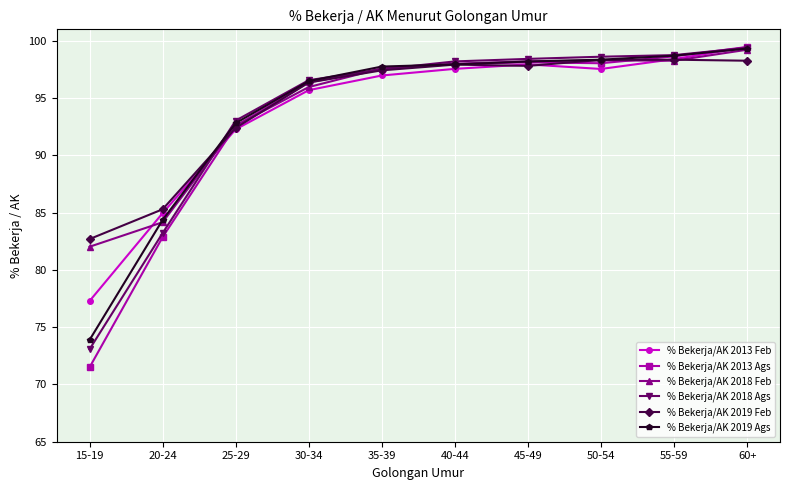

Which series changed the most between 15-19 and 30-34?

% Bekerja/AK 2013 Ags